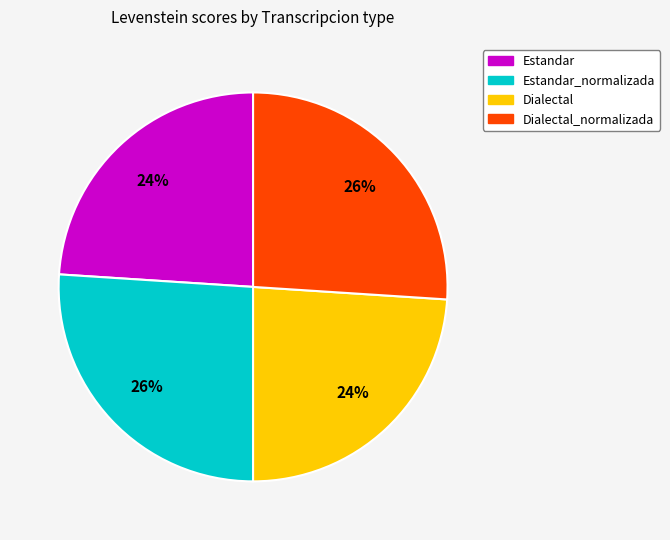

How many segments does this pie chart have?

4